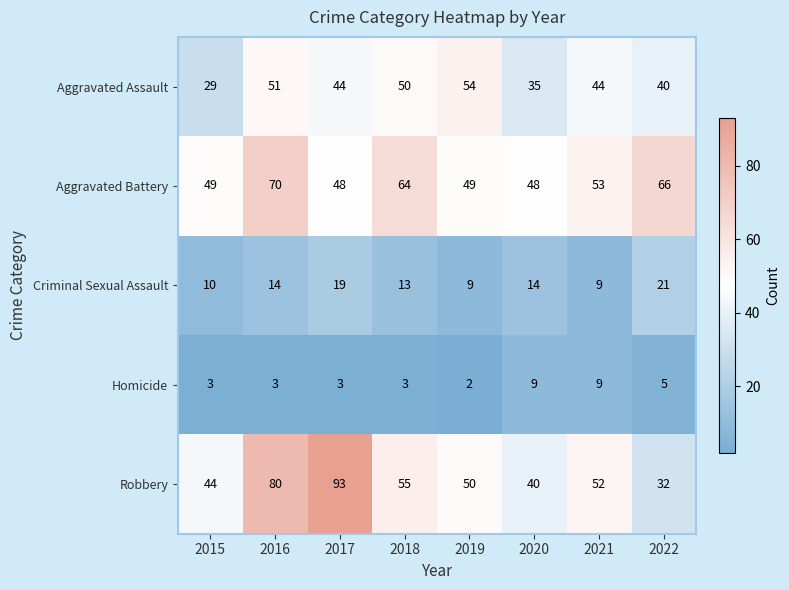

Count the number of categories in the chart.

8